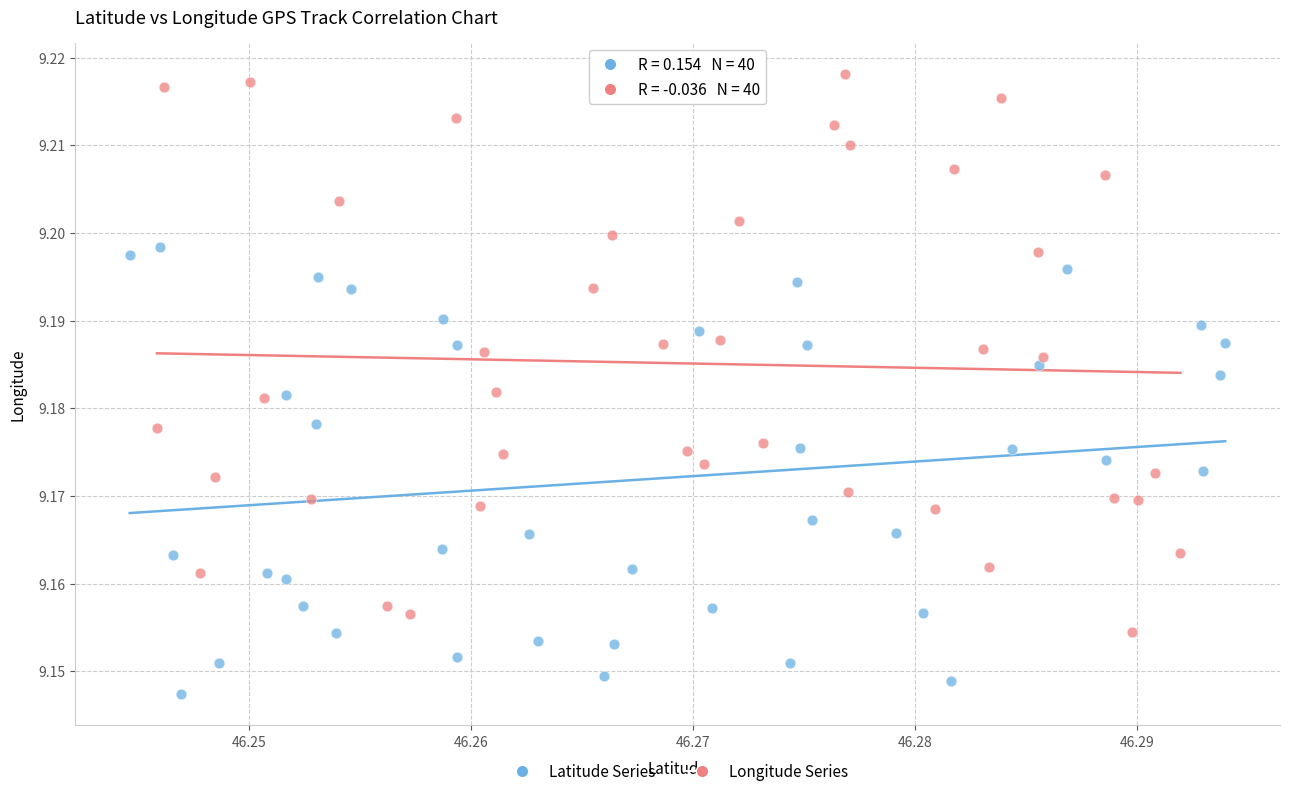

Which series reaches the maximum Y coordinate?

Longitude Series